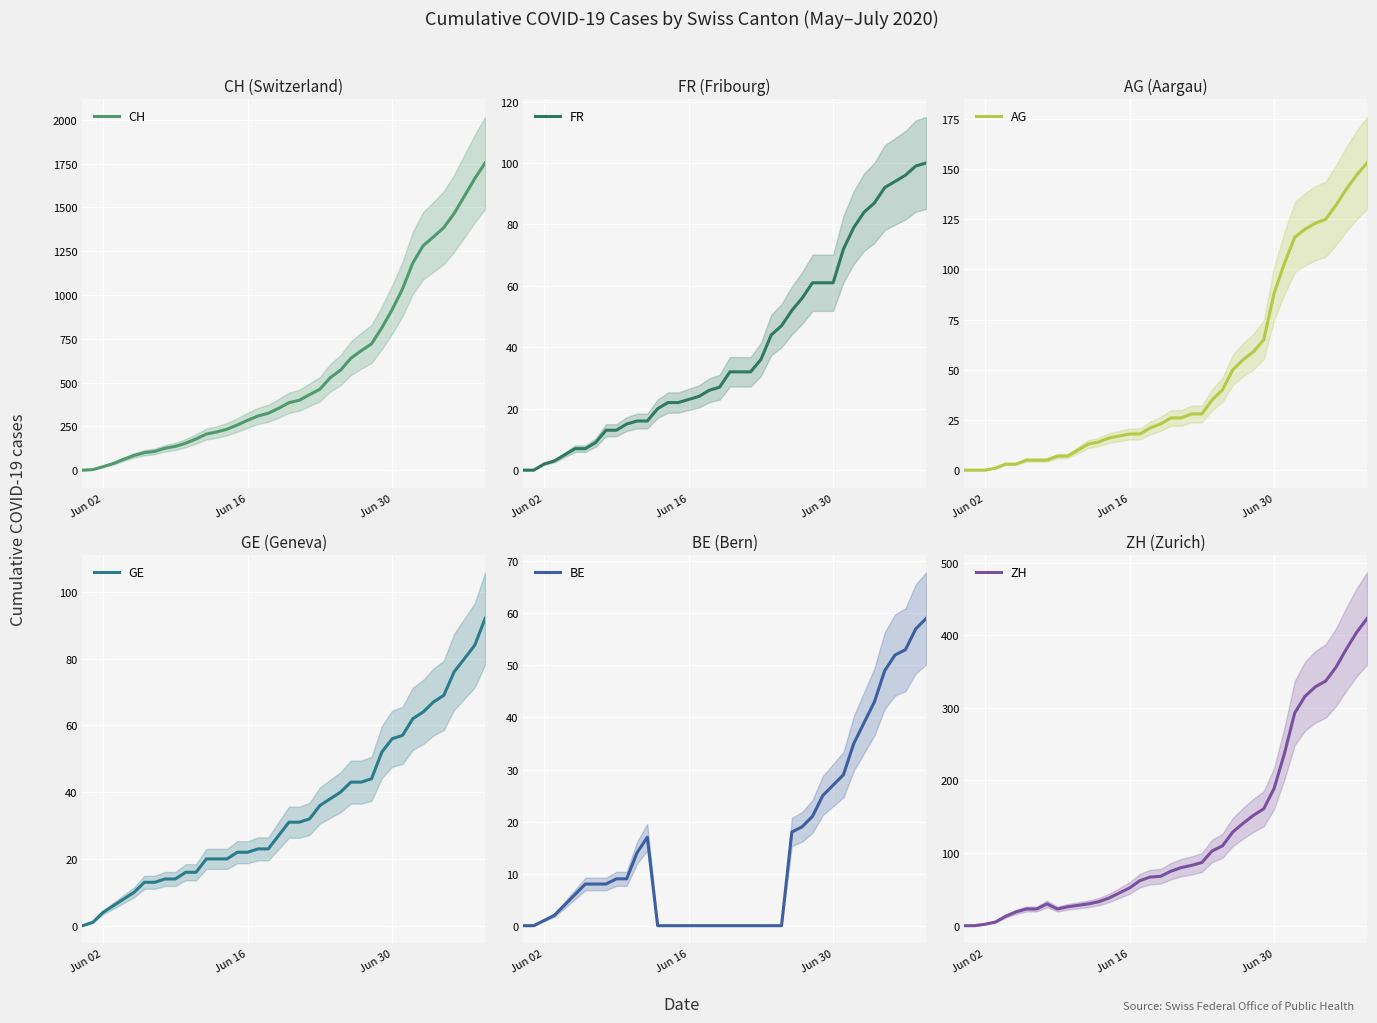

What is the sum of all ZH values?

4973